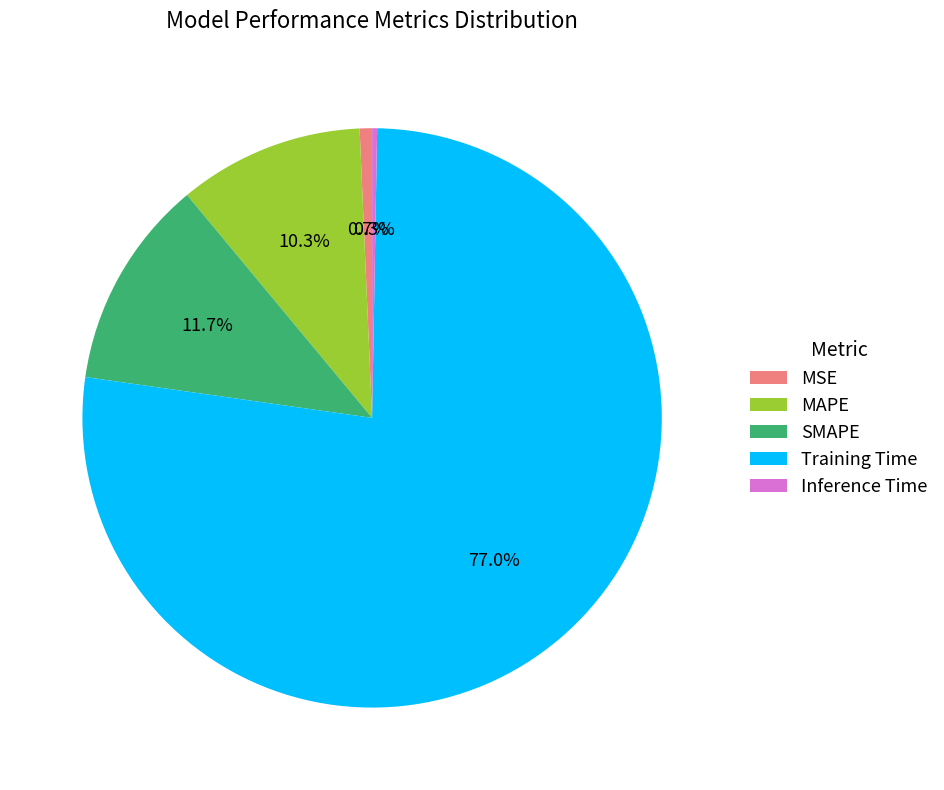

Do SMAPE and Training Time together represent more than half of the pie?

Yes